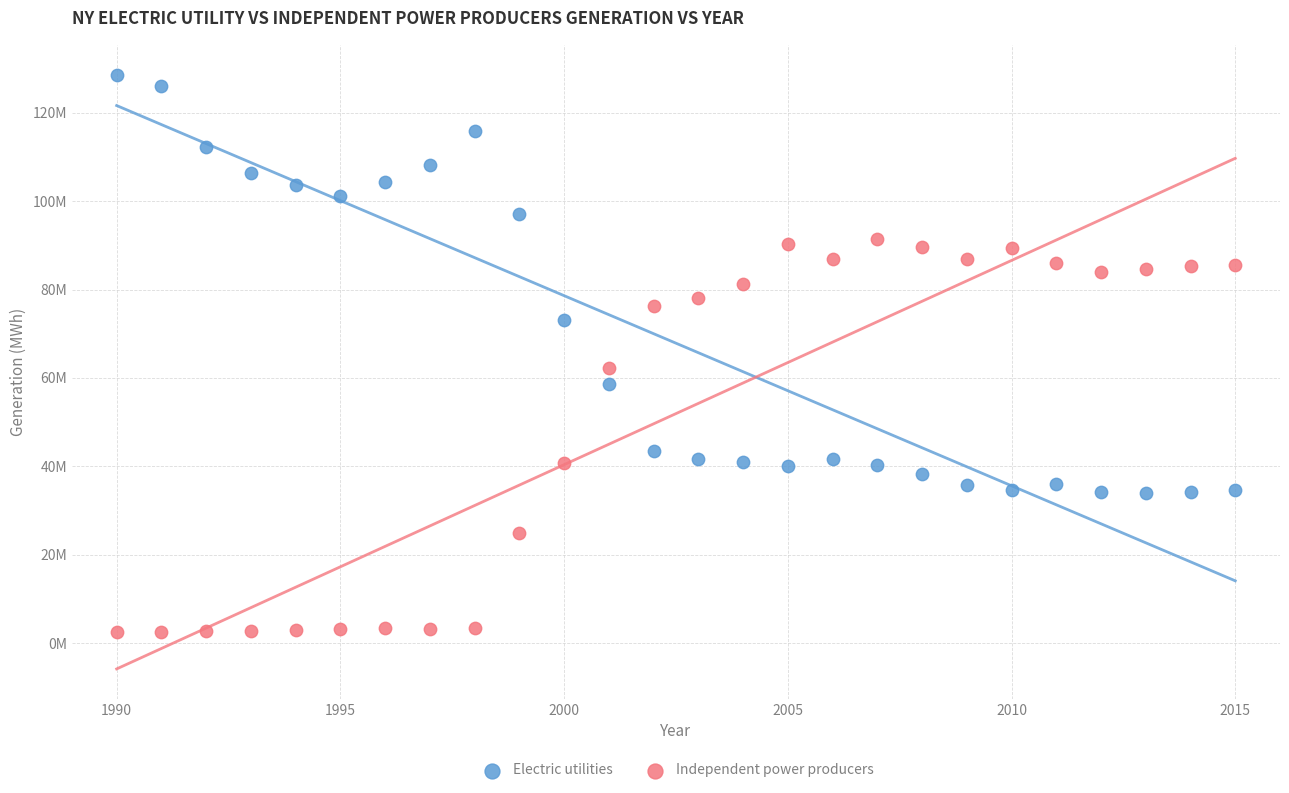

Which series has the largest Y range (max minus min)?

Electric utilities